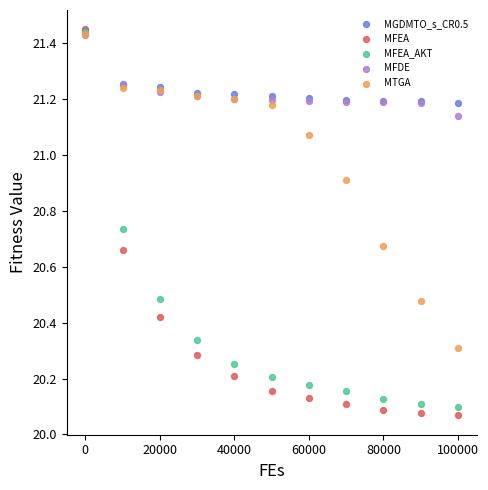

What are all the series names shown in the legend?

MGDMTO_s_CR0.5, MFEA, MFEA_AKT, MFDE, MTGA